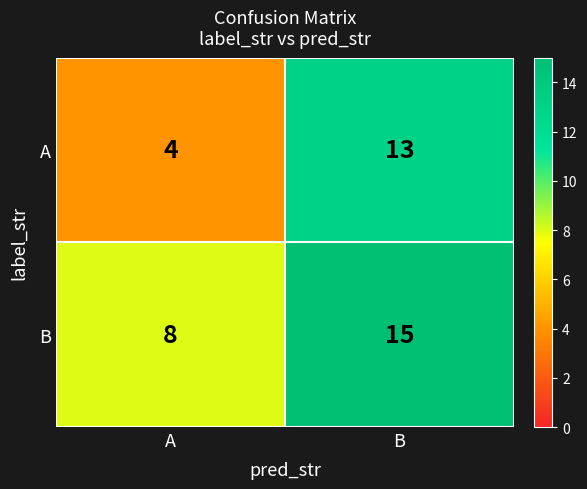

List the series in order of their overall mean, highest first.

B, A